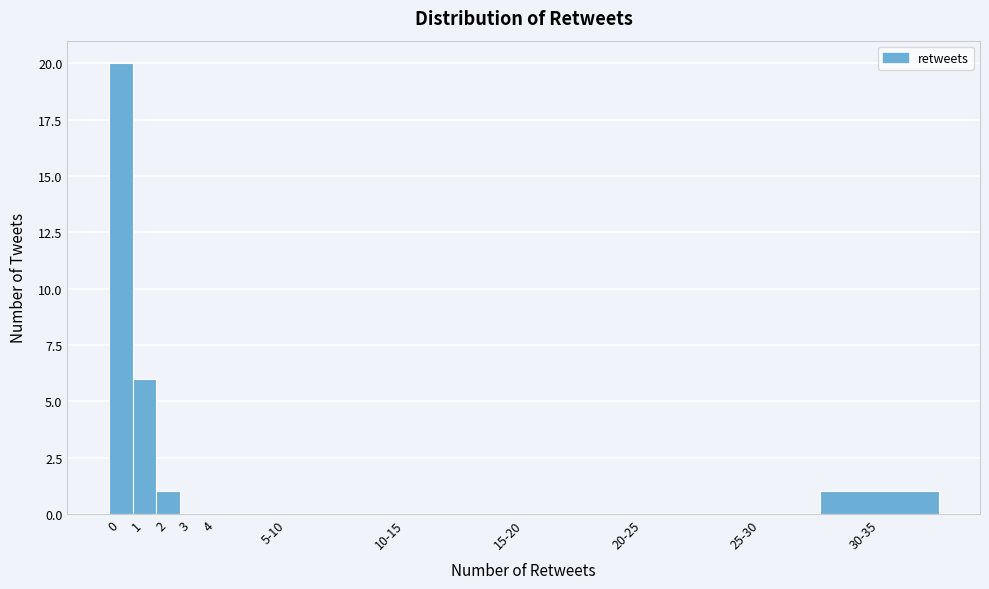

Reading right to left, extract all data points from this chart.

30-35=1	25-30=0	20-25=0	15-20=0	10-15=0	5-10=0	4=0	3=0	2=1	1=6	0=20